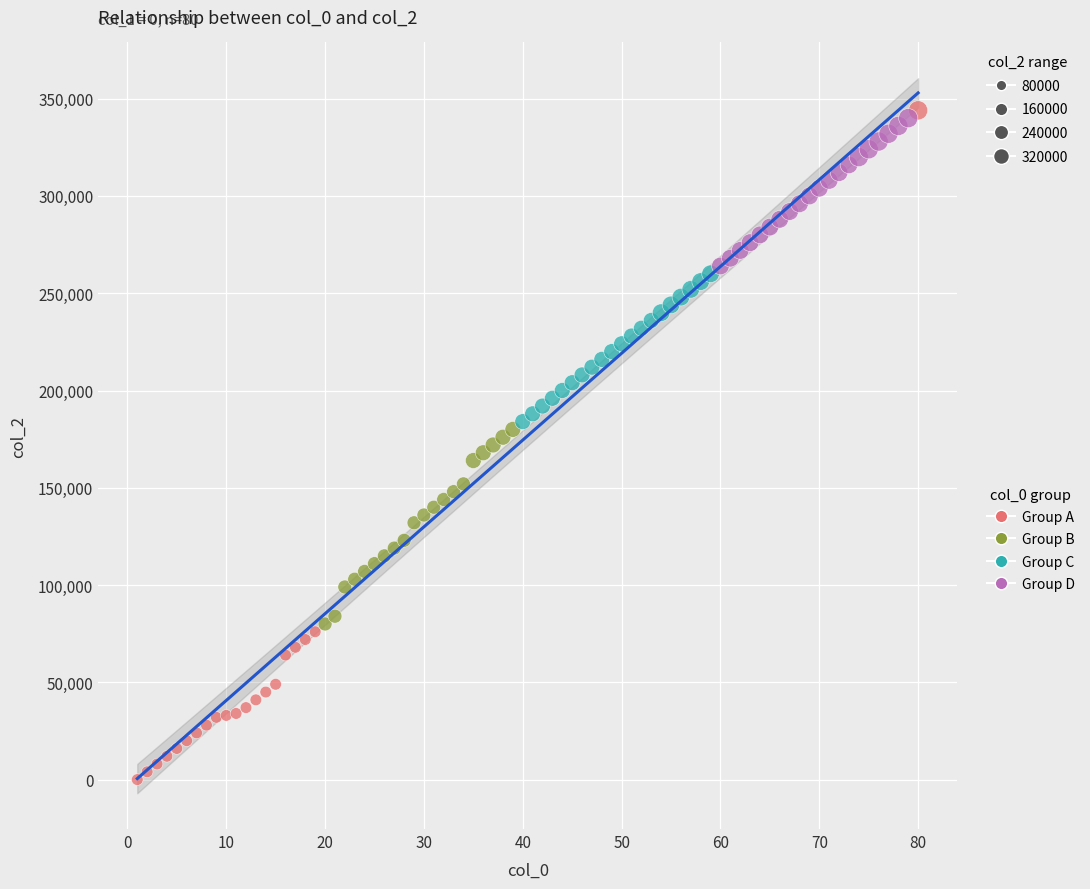

Which series reaches the minimum Y coordinate?

Group A